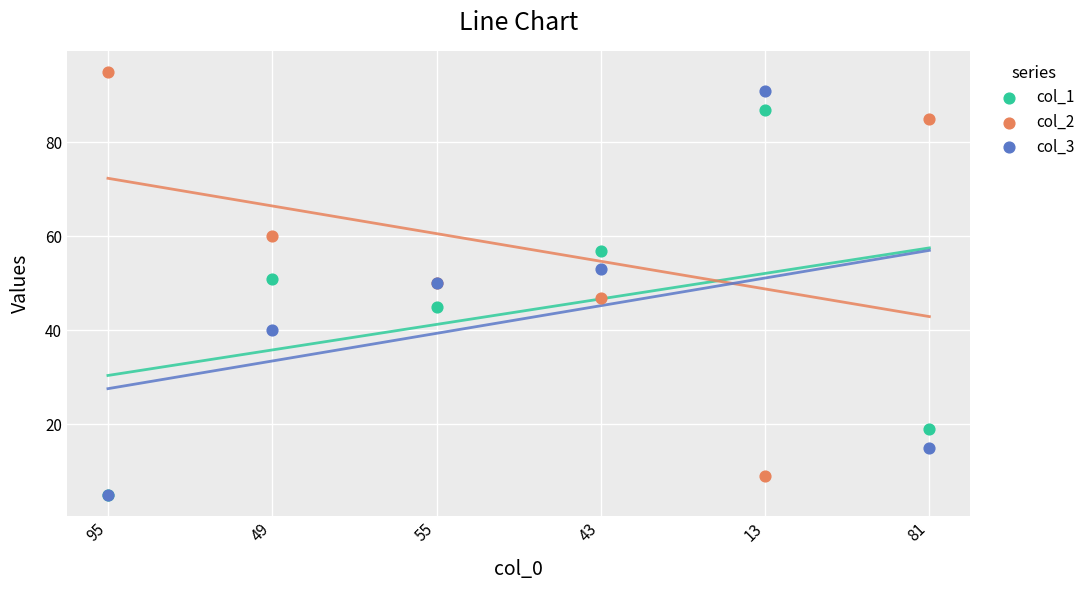

Which series has the largest Y range (max minus min)?

col_2